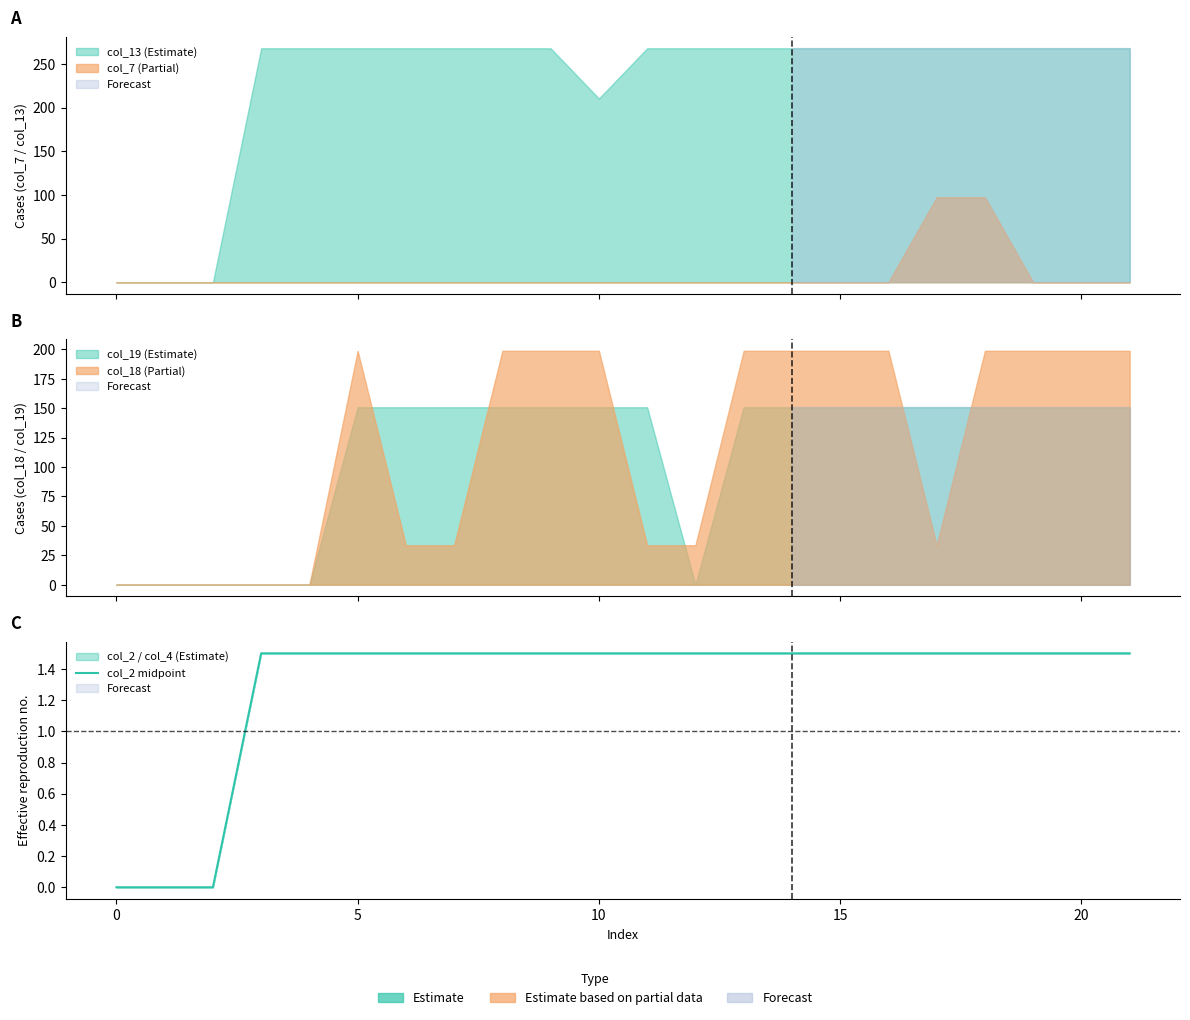

True or false: the data shows 0.5 at 11.

False